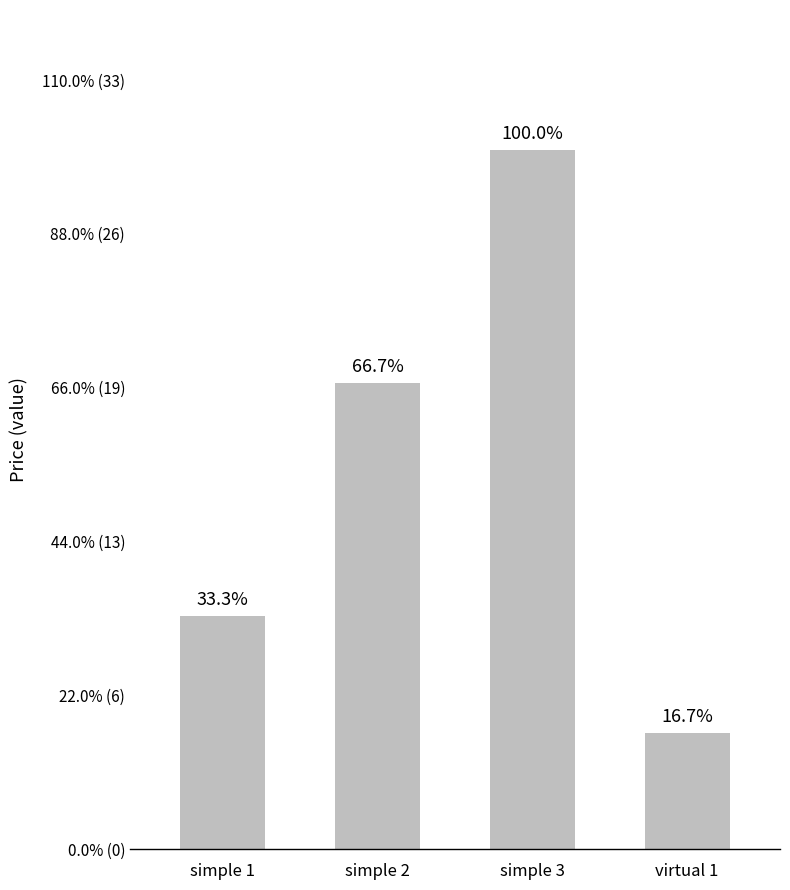

Are the bars horizontal?

No